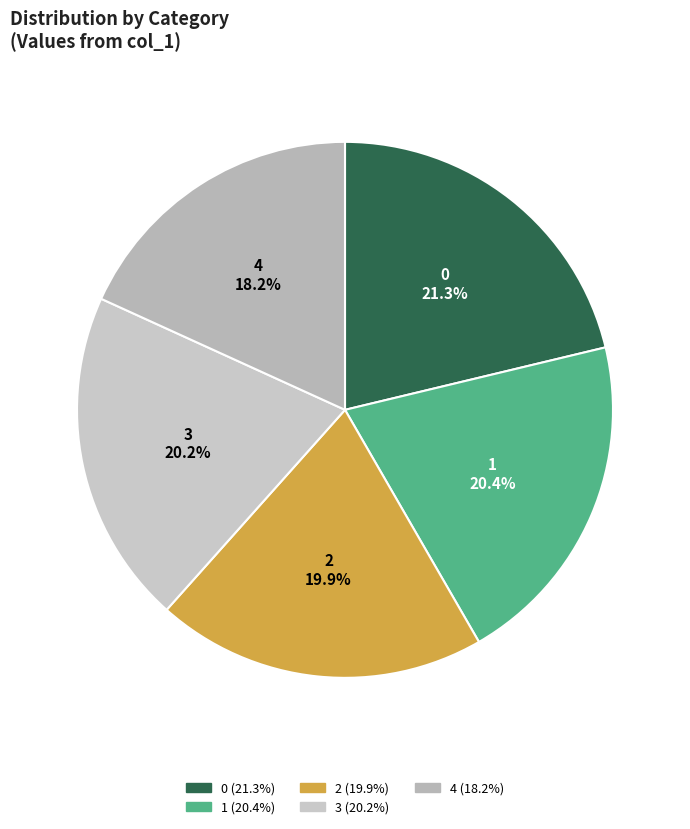

How many segments does this pie chart have?

5